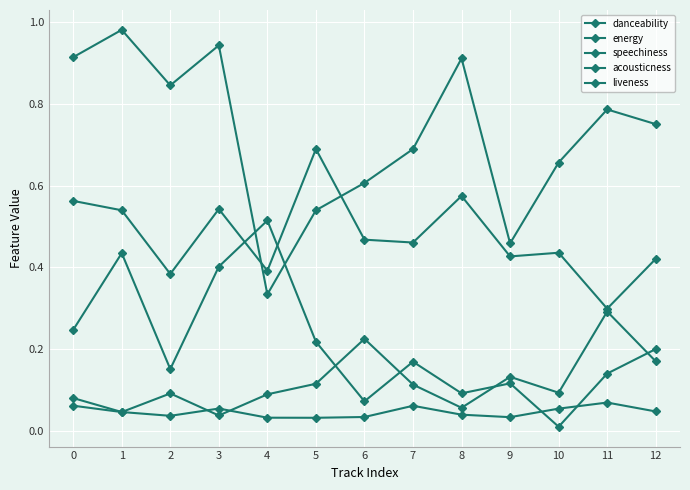

Between 6 and 7, which series saw the biggest shift?

liveness